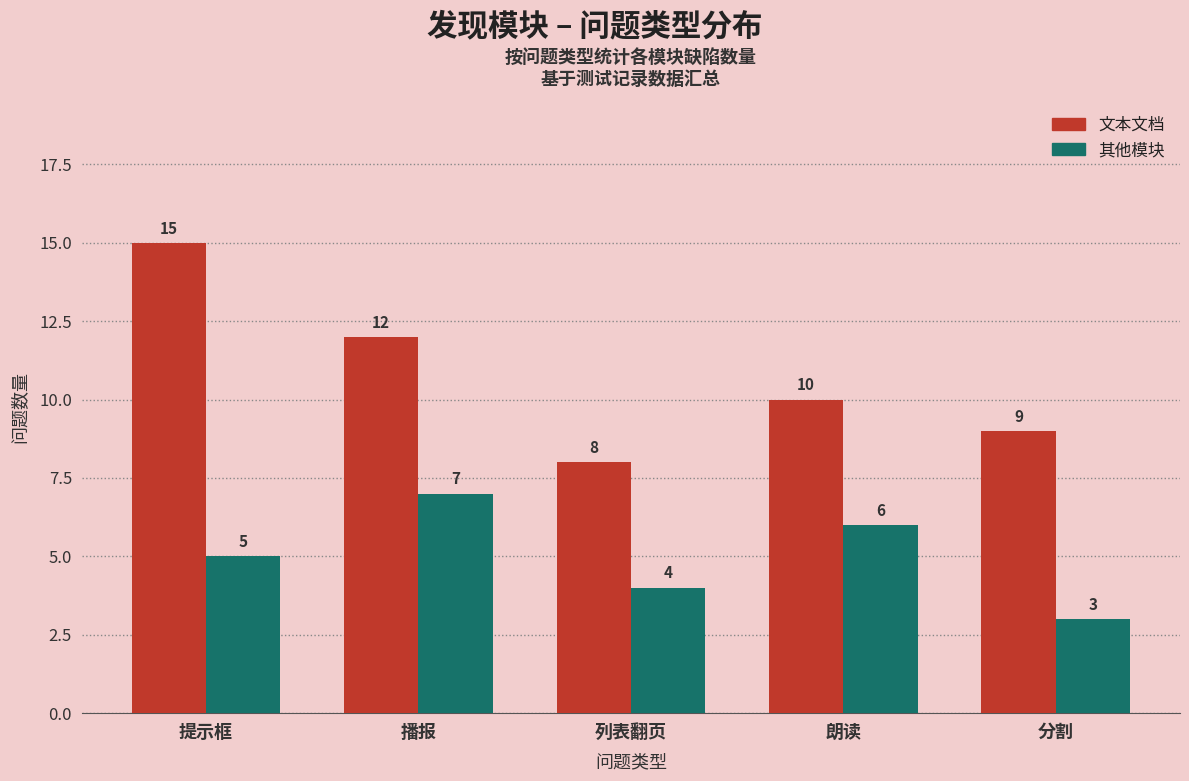

How many series are shown in this chart?

2